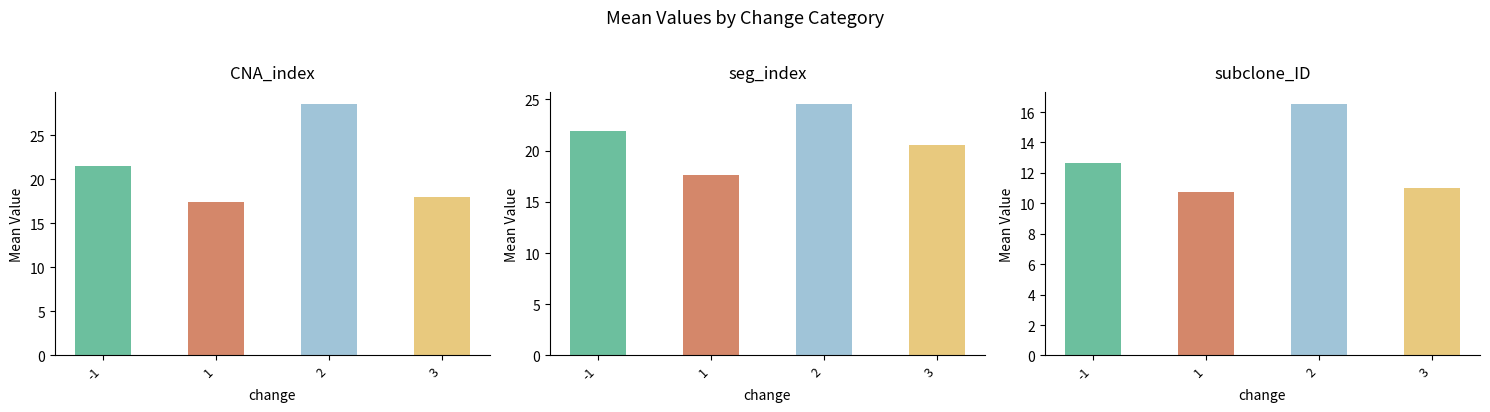

At which category is the sum across all series the highest?

2